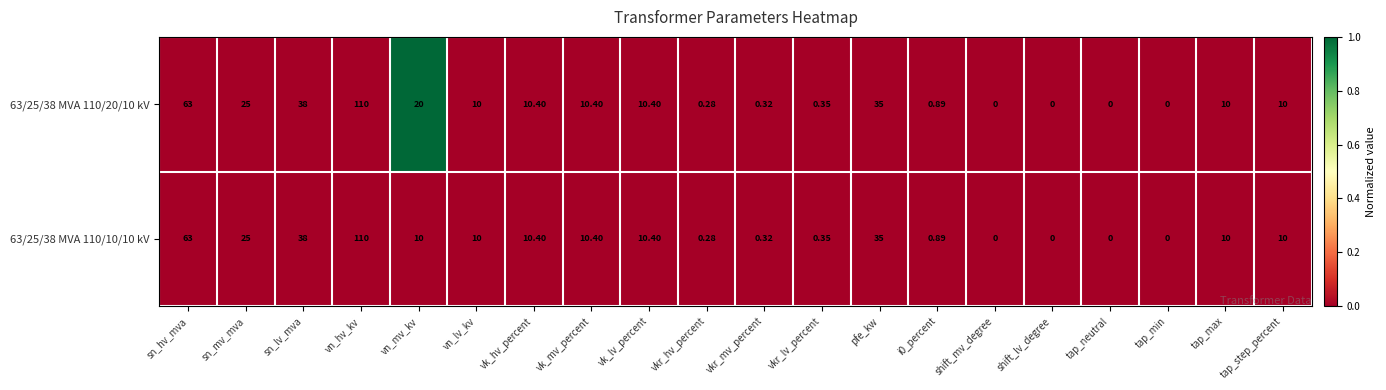

At which category does the chart reach its peak across all series?

vn_hv_kv